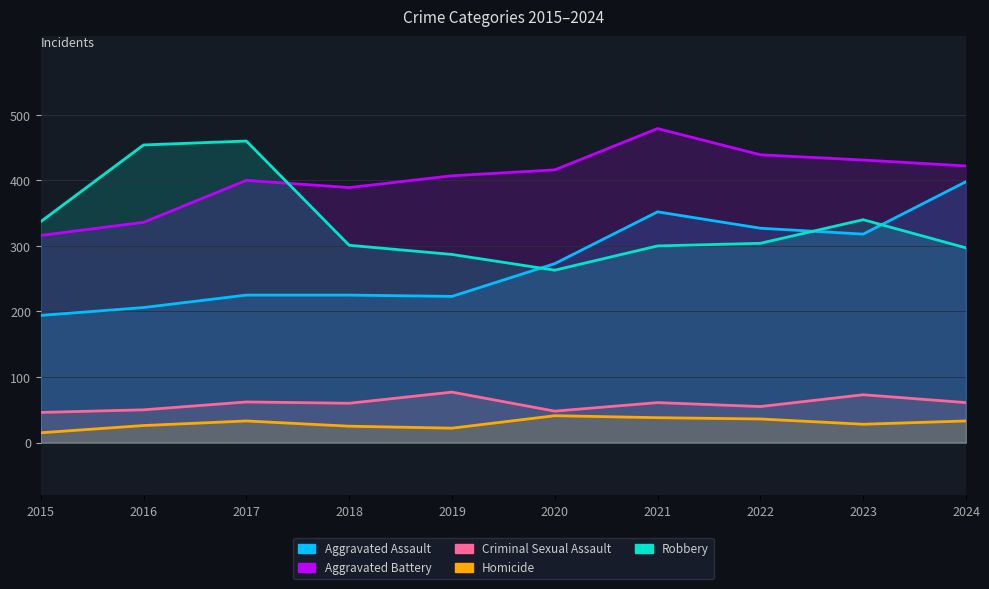

How many lines are shown in the chart?

5